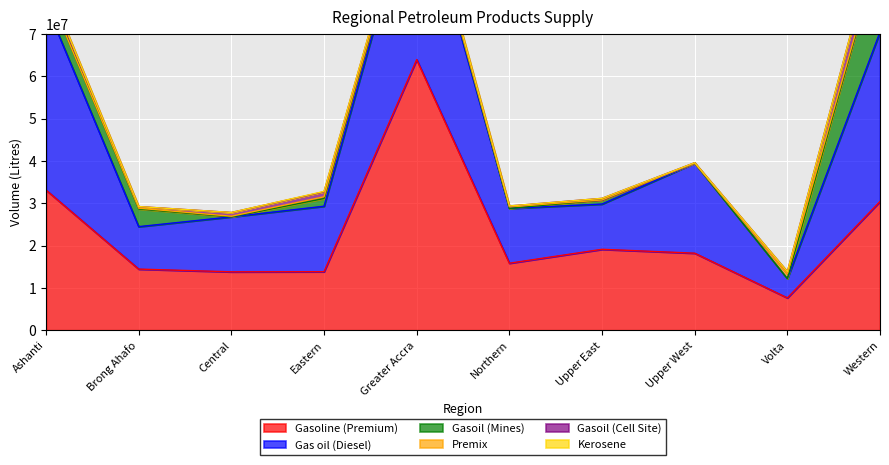

What is the sum of the Premix values at Brong Ahafo and Upper East?

175500